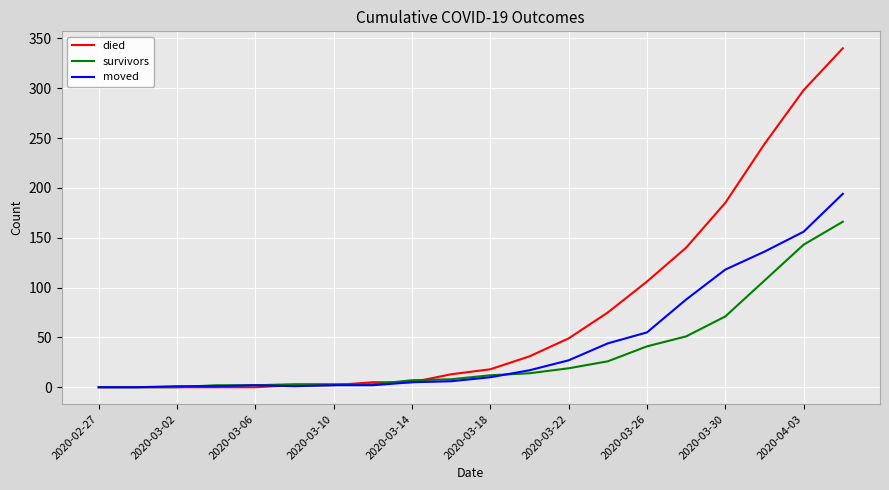

What is the maximum value for died?

340